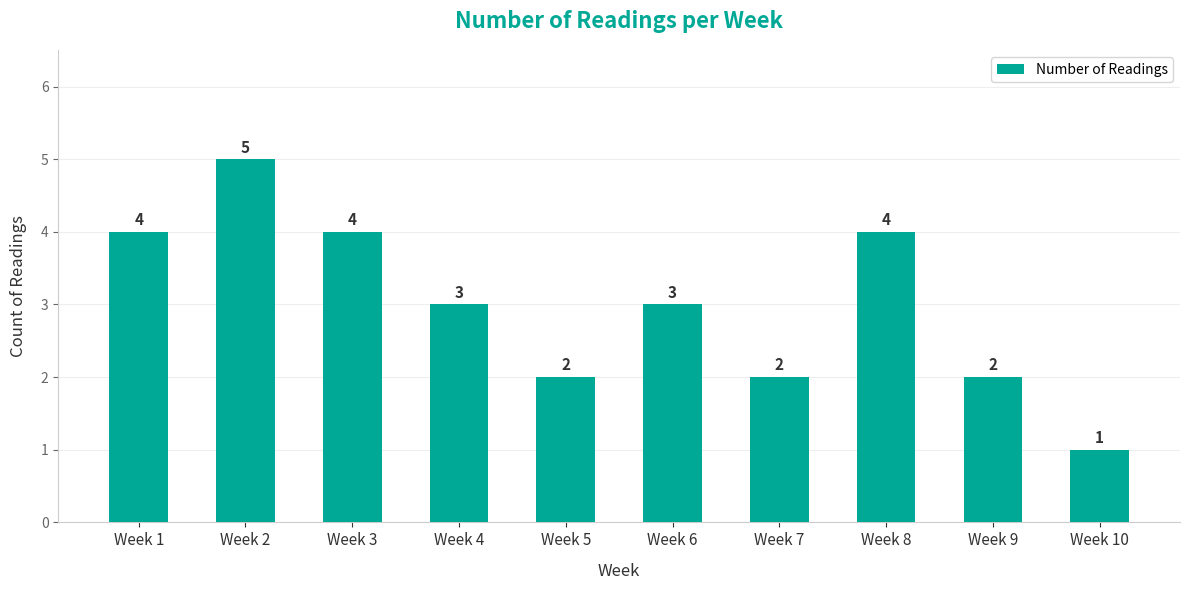

Which category has the lowest value across all series?

Week 10